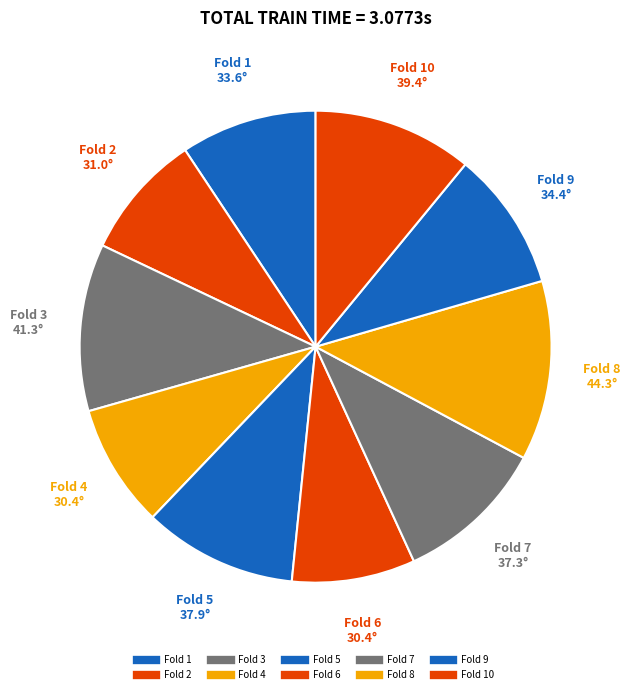

Which slice is the smallest?

Fold 6